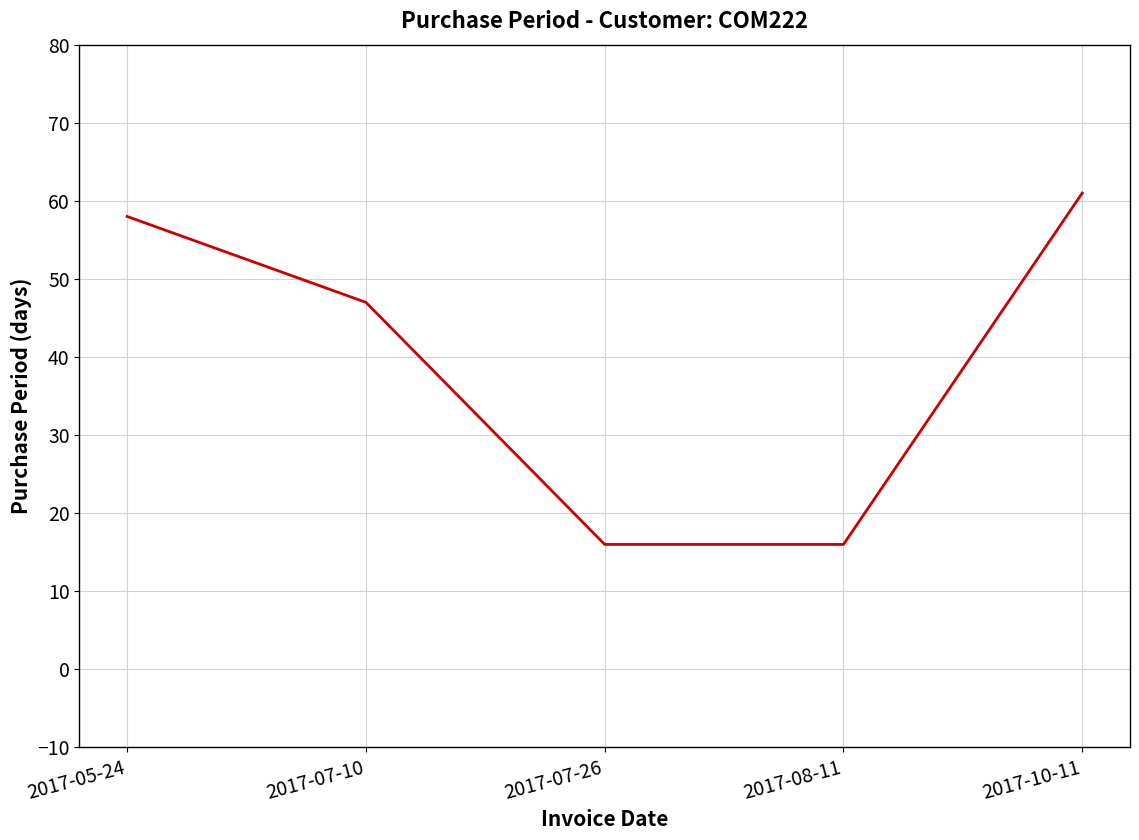

What position from the right is 2017-08-11?

2